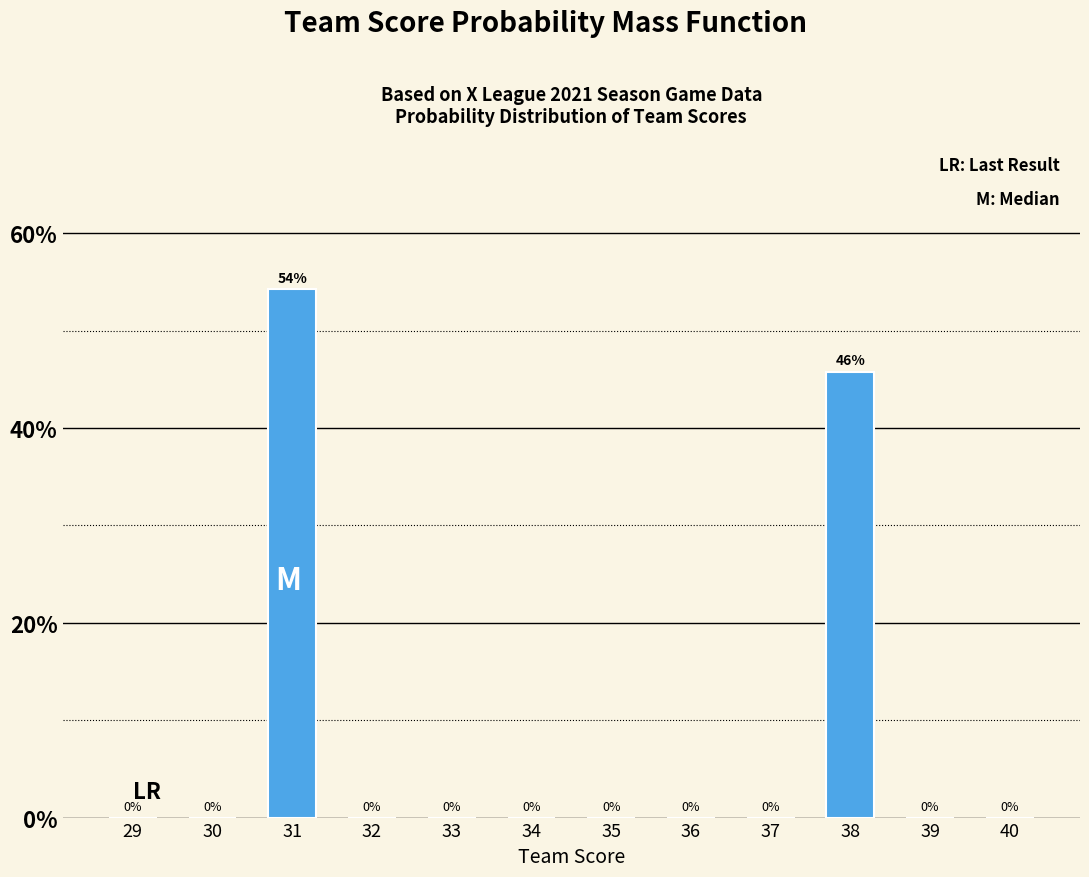

What is the sum of all values?

100.0